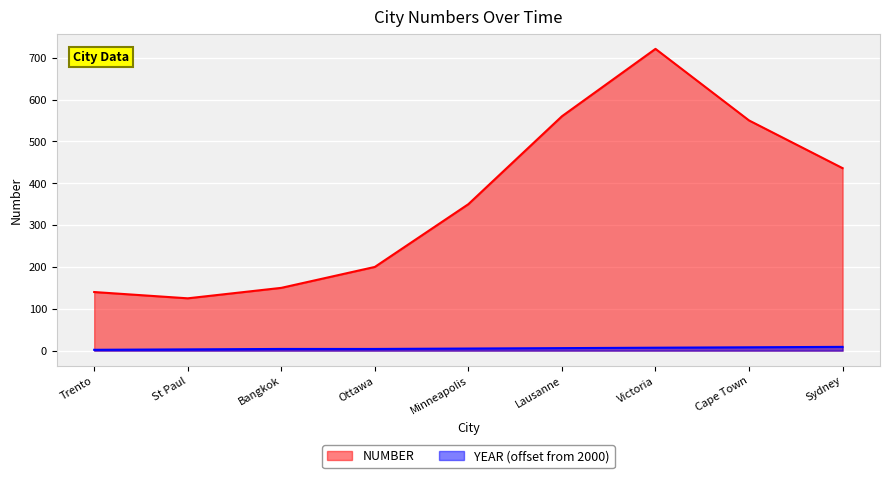

What is the smallest value displayed?

2